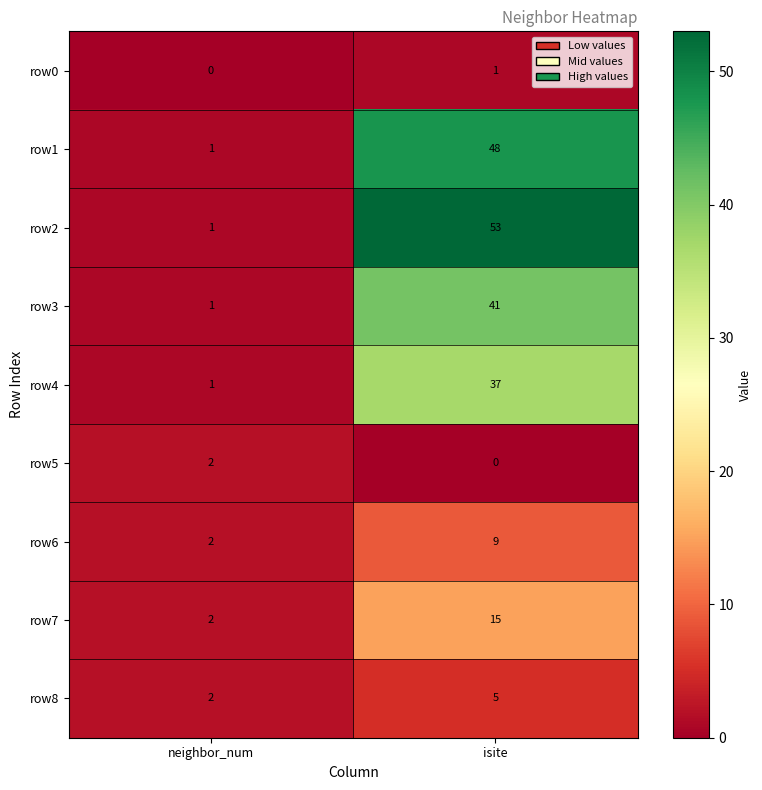

How many data points does each series have?

2